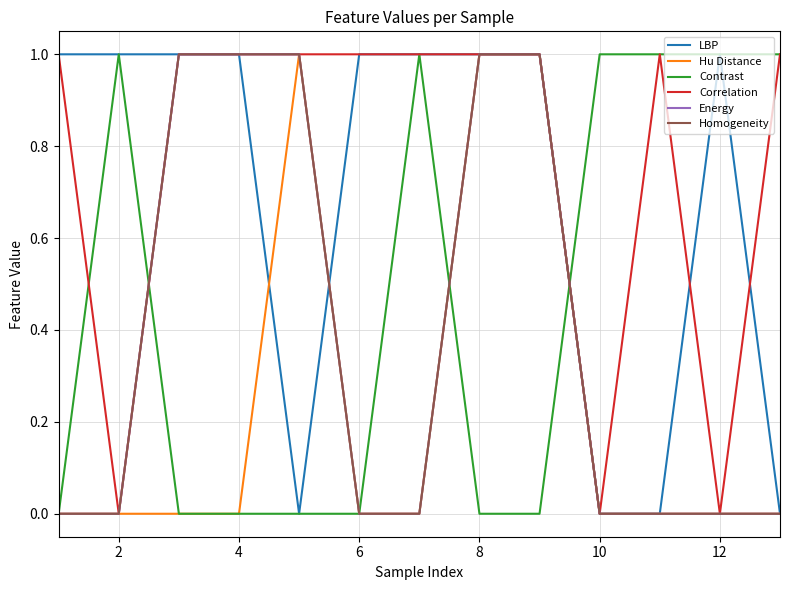

Is this an area chart (filled region under the line)?

No